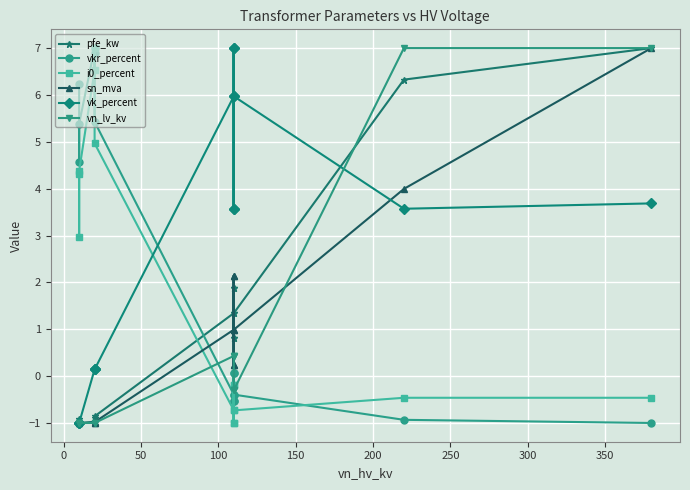

True or false: vk_percent has a value of -0.6 at 0.

False